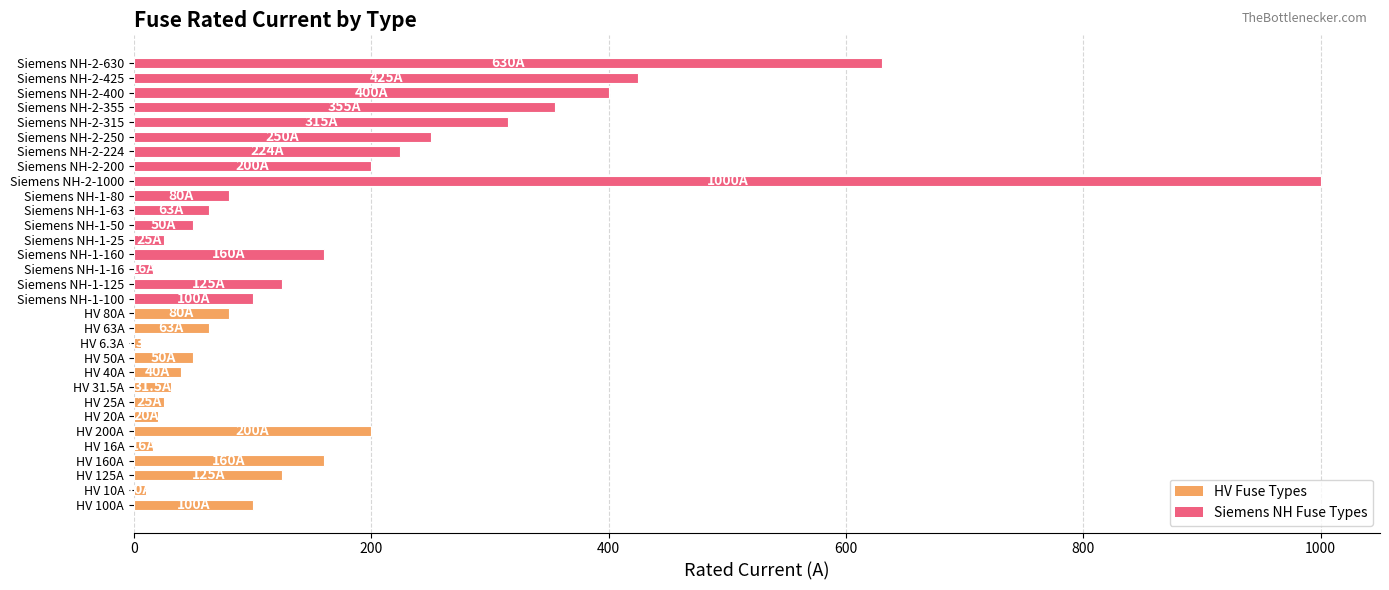

What is the difference between the values at HV 80A and HV 25A?

55.0